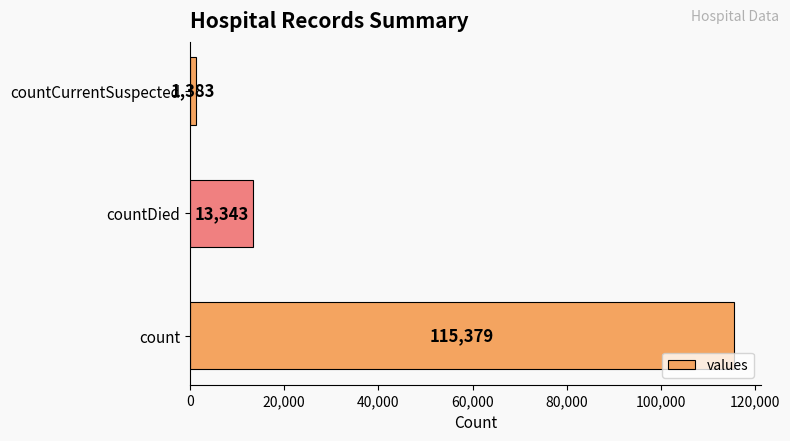

Reading top to bottom, transcribe all the data shown in this chart.

1383	13343	115379